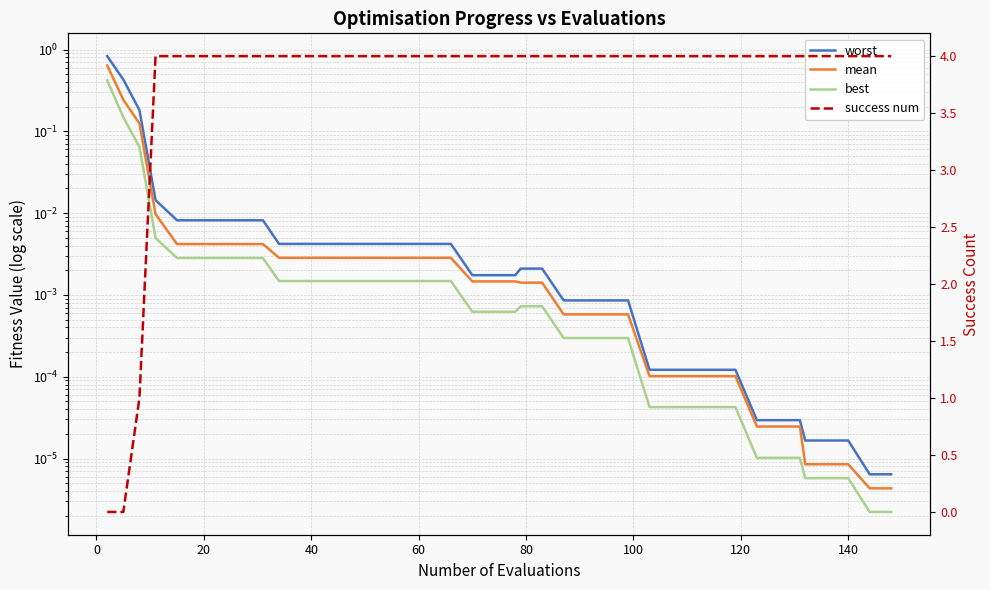

What is the difference between the maximum and minimum values in the mean series?

0.6